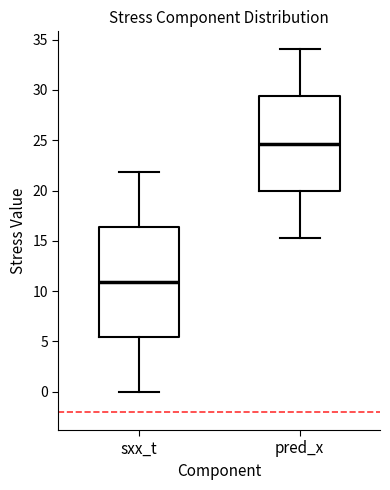

Which box's median line is the lowest?

sxx_t